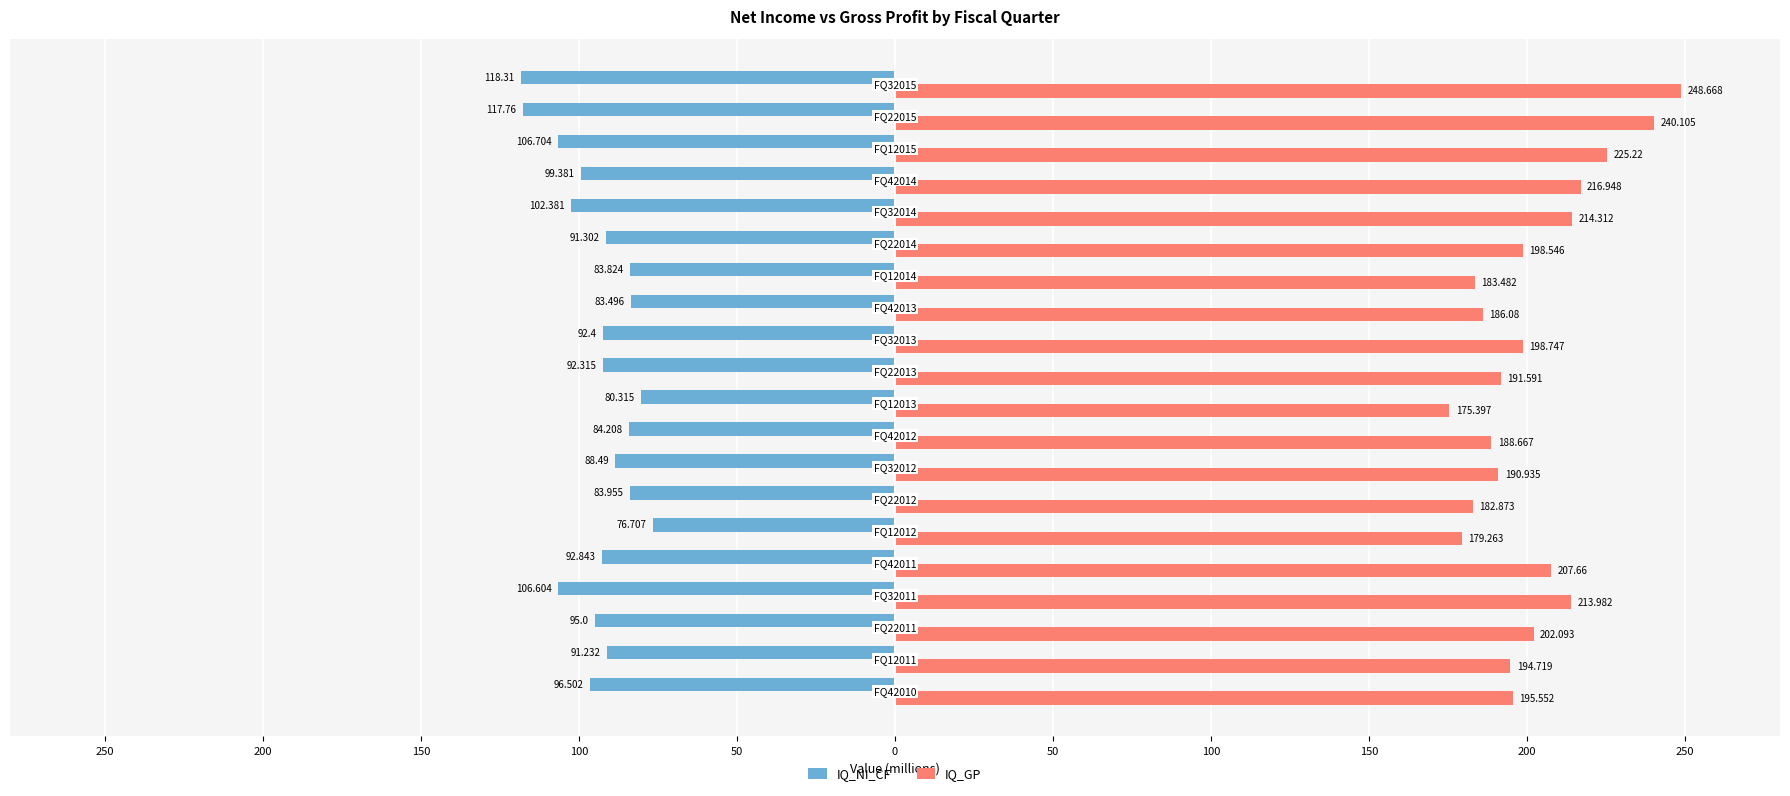

Reading left to right, what are all the values shown in this chart?

IQ_NI_CF: -96.5	-91.2	-95.0	-106.6	-92.8	-76.7	-84.0	-88.5	-84.2	-80.3	-92.3	-92.4	-83.5	-83.8	-91.3	-102.4	-99.4	-106.7	-117.8	-118.3
IQ_GP: 195.6	194.7	202.1	214.0	207.7	179.3	182.9	190.9	188.7	175.4	191.6	198.7	186.1	183.5	198.5	214.3	216.9	225.2	240.1	248.7